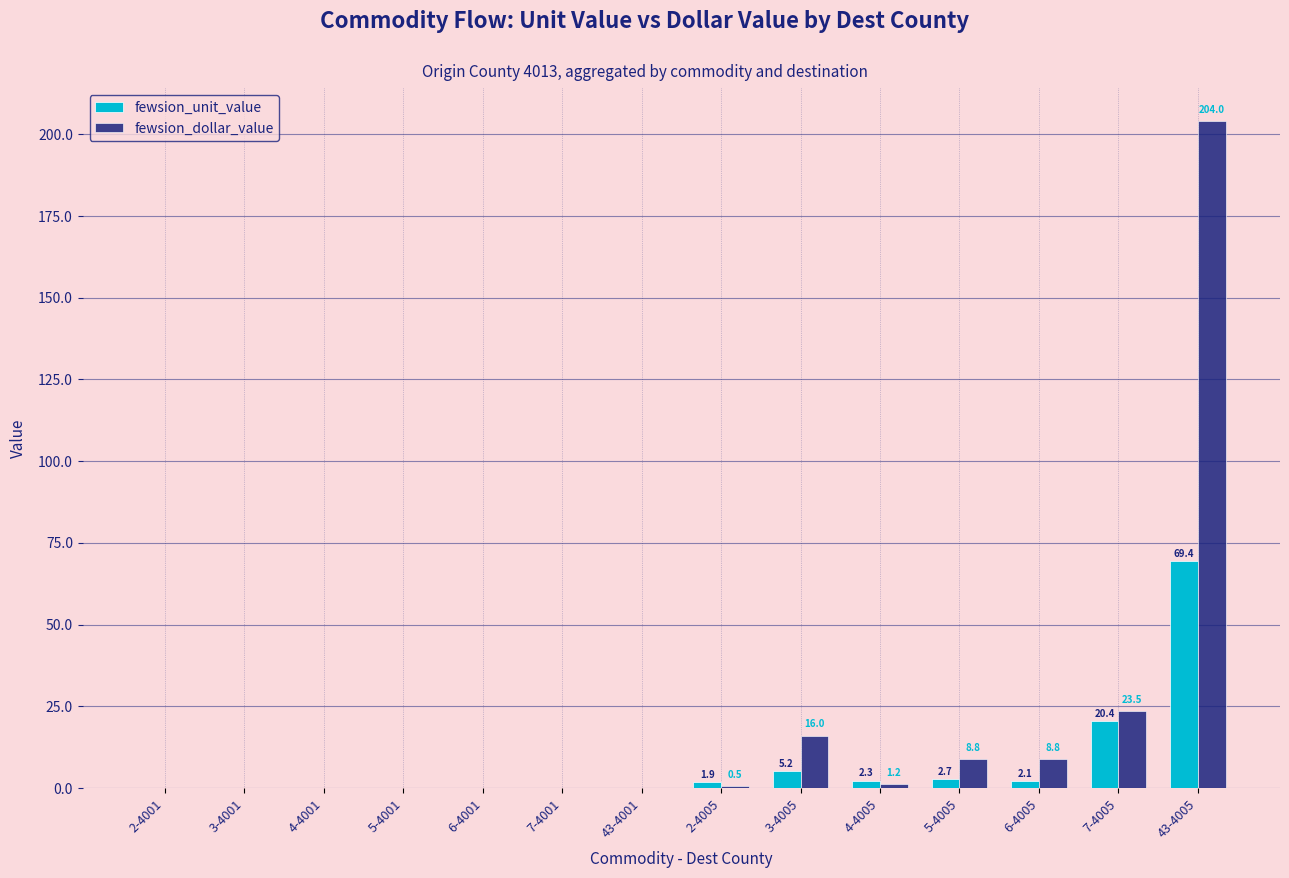

What is the sum of the fewsion_unit_value values at 7-4005 and 3-4001?

20.4